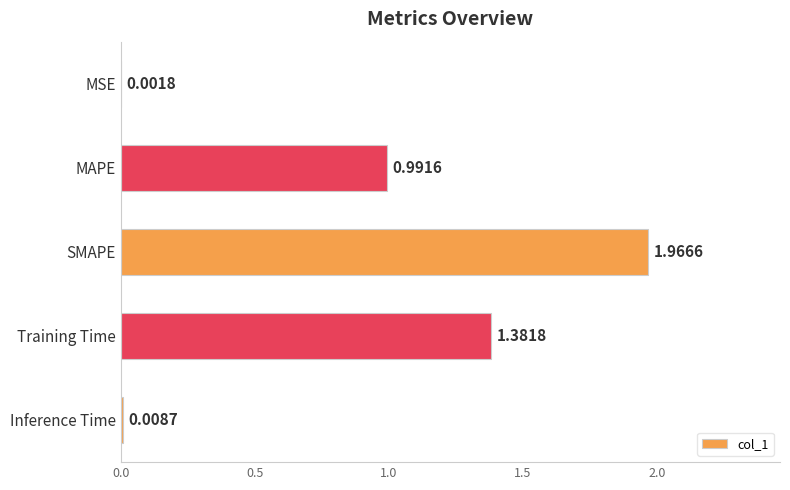

Where is the data nearest to the value 0?

MSE